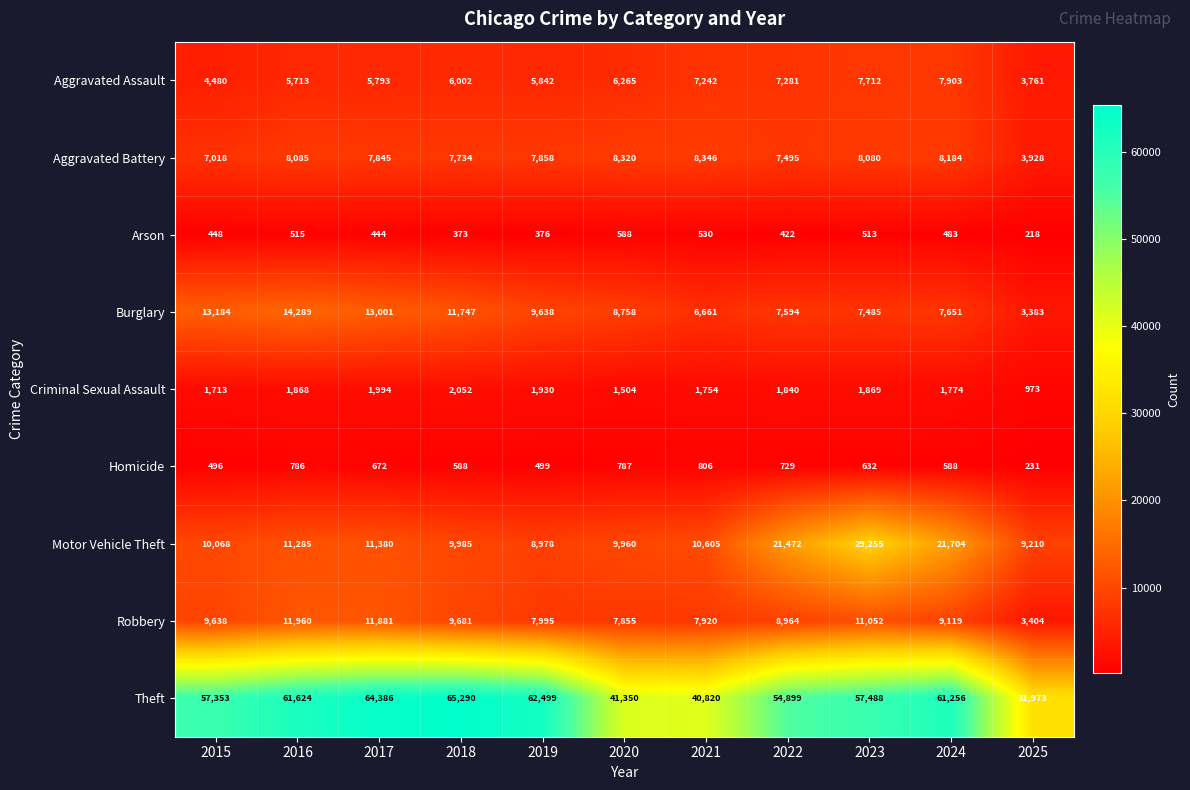

Is it true that Motor Vehicle Theft equals 4401 at 2019?

False